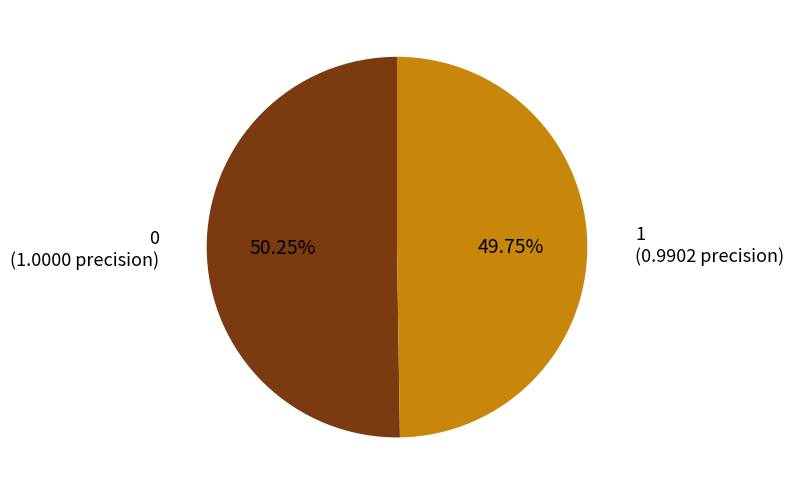

Is there any slice that represents more than half of the pie?

Yes